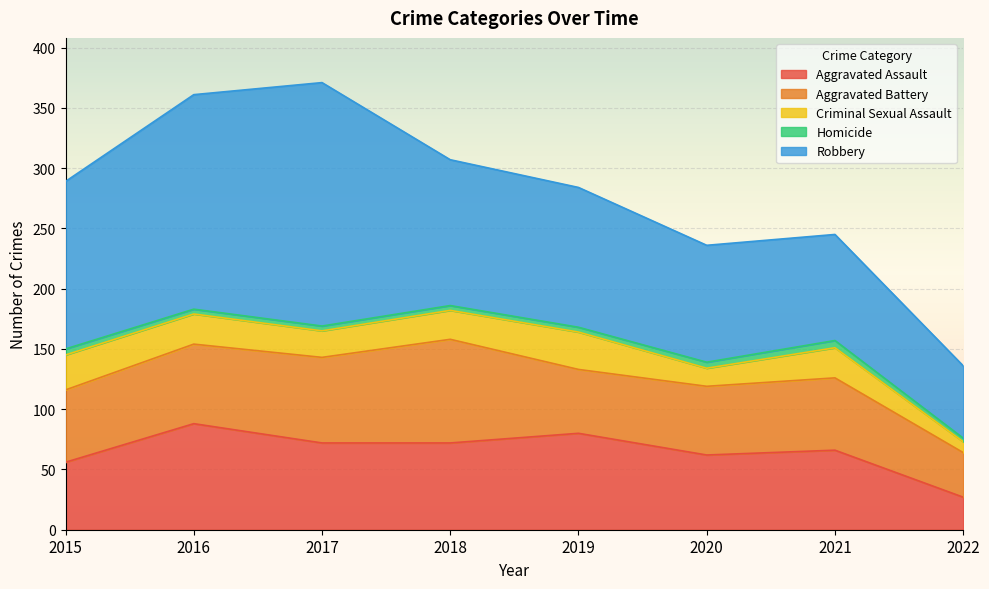

Is the value of Robbery at 2021 greater than the value of Homicide at 2021?

Yes